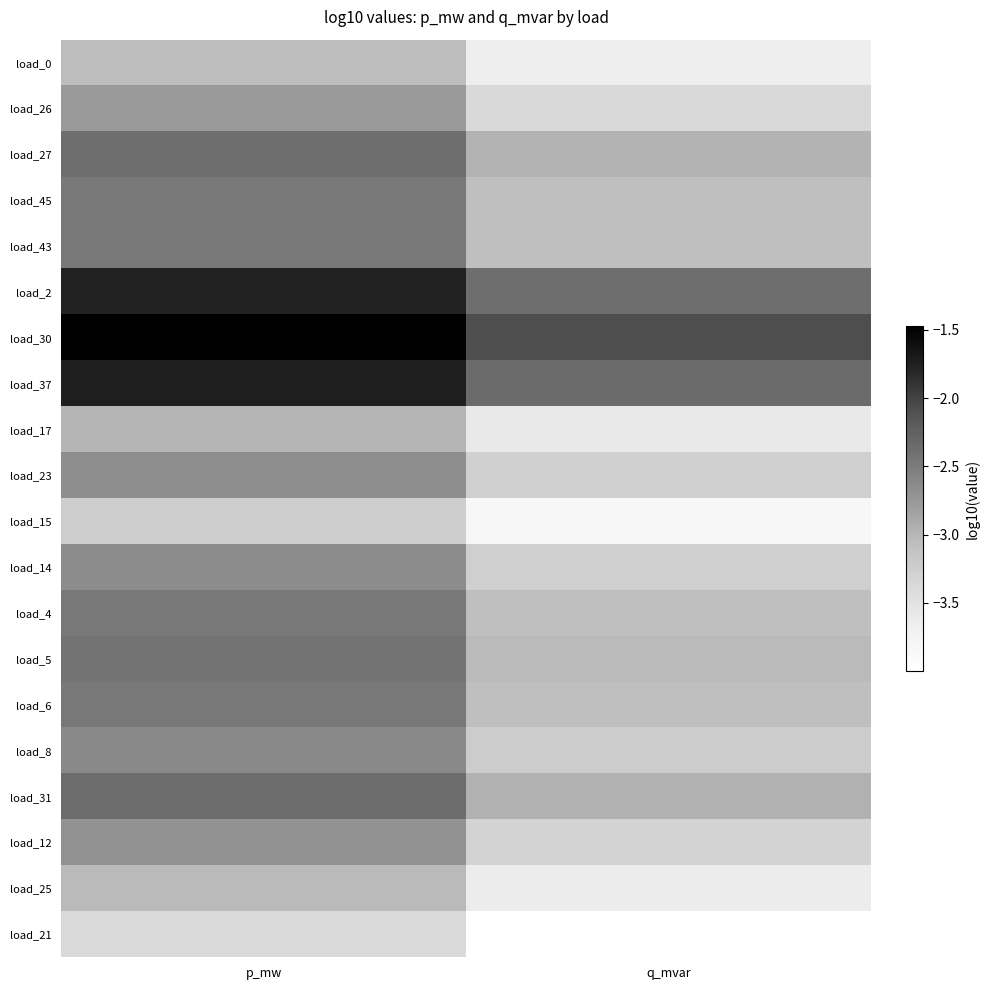

At how many categories does at least one series exceed -2?

1